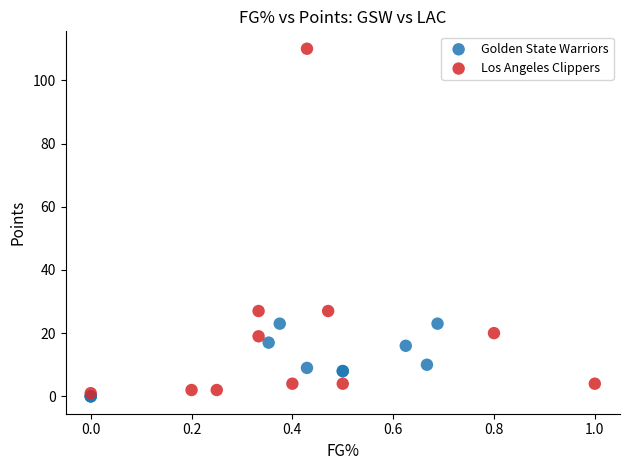

Which series reaches the maximum Y coordinate?

Los Angeles Clippers